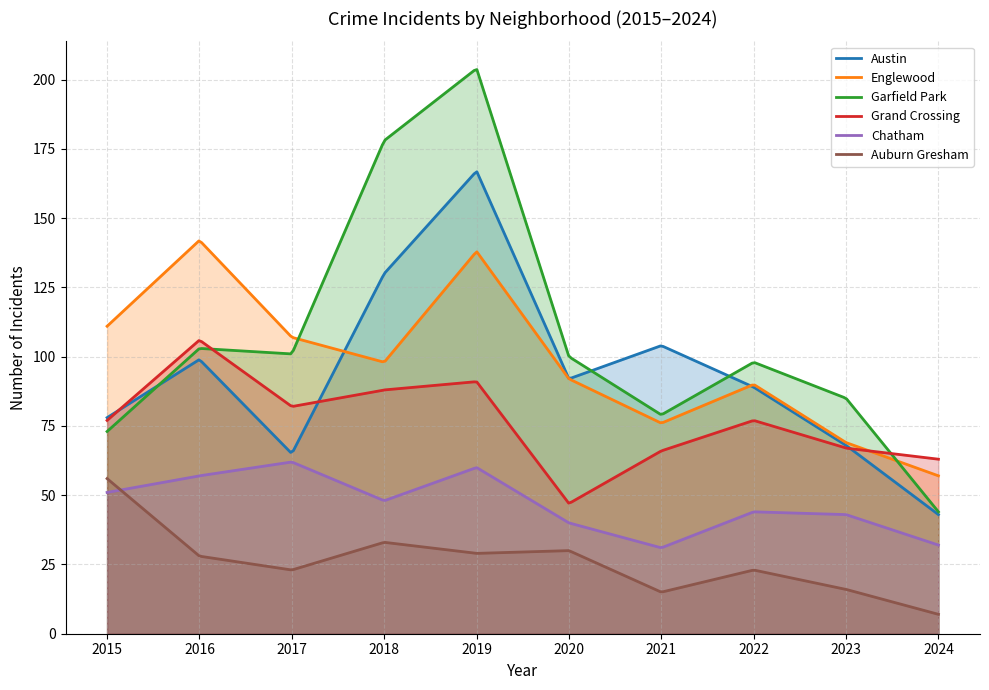

What is the difference between the second highest and second lowest values in the Austin series?

122.3